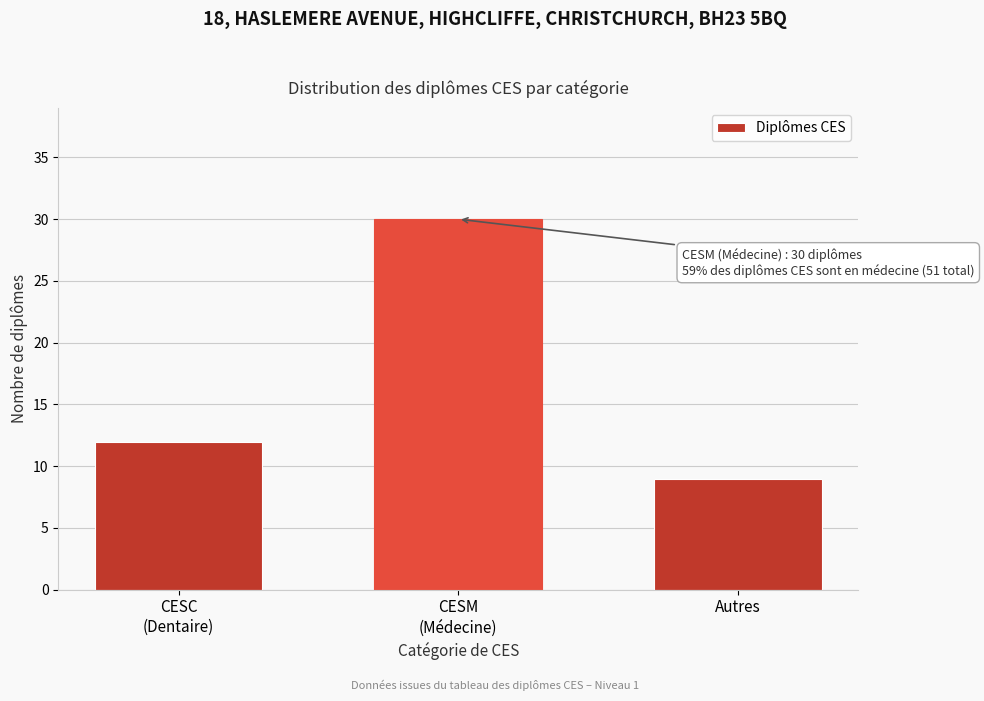

Reading left to right, transcribe all the data shown in this chart.

12	30	9